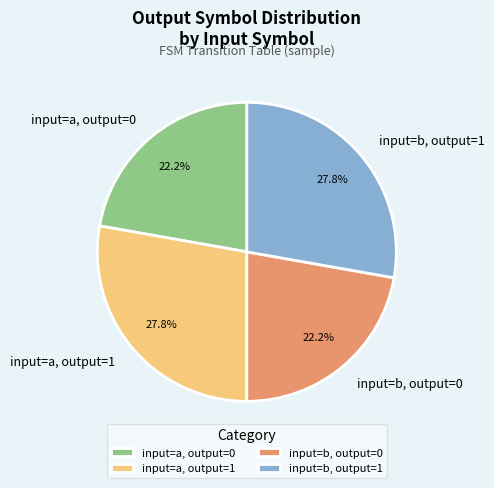

Between input=a, output=0 and input=a, output=1, which is larger?

input=a, output=1